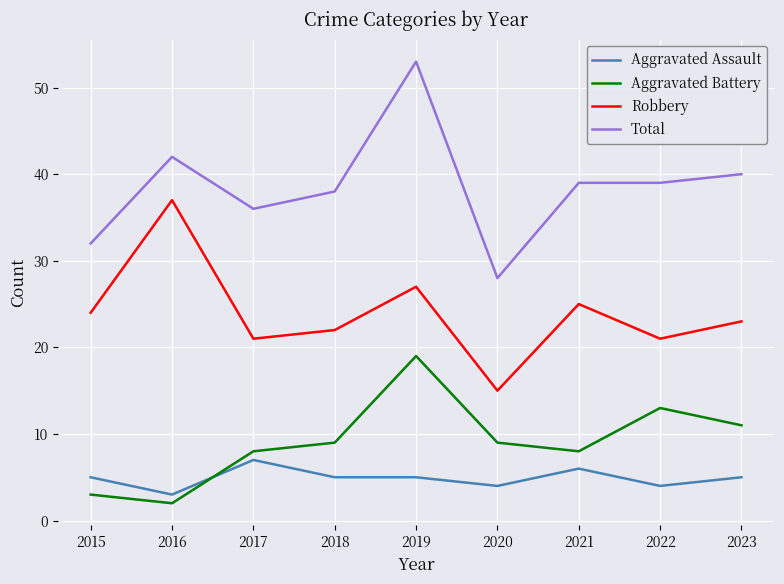

Which series changed the most between 2019 and 2020?

Total